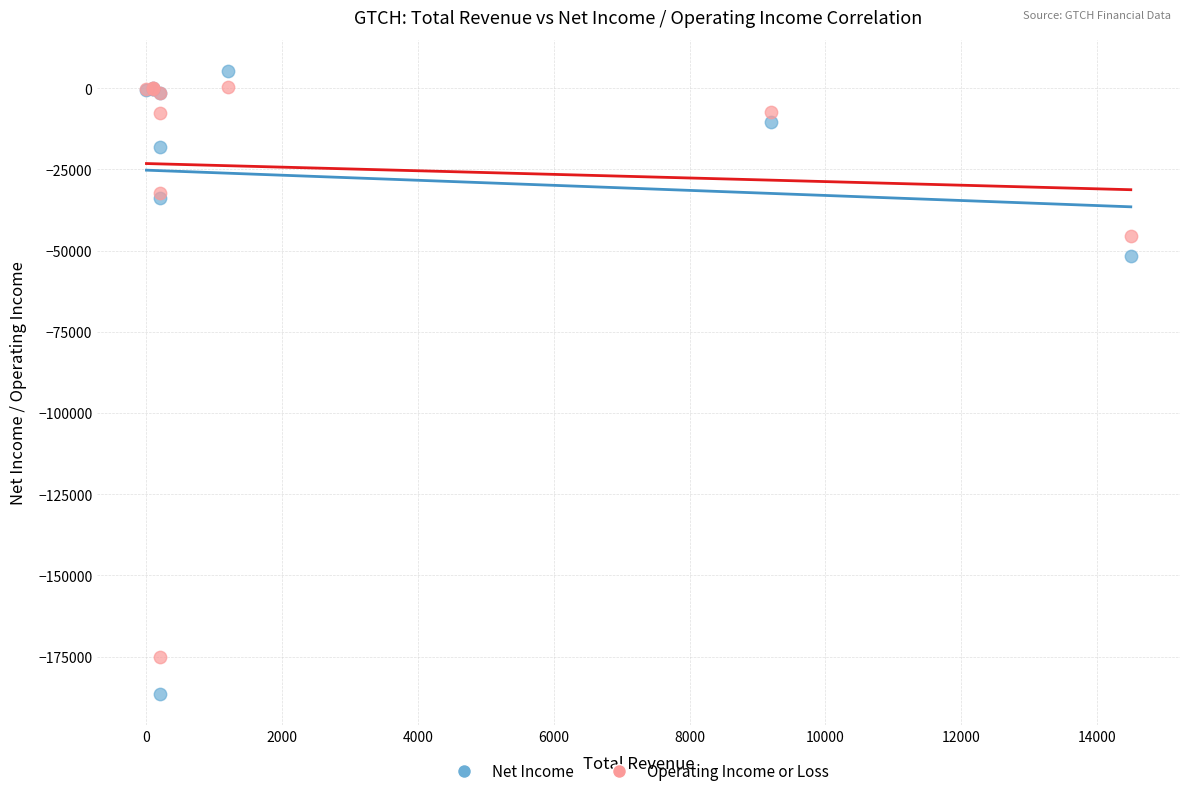

What is the X range (max minus min) for the scatter plot?

14500